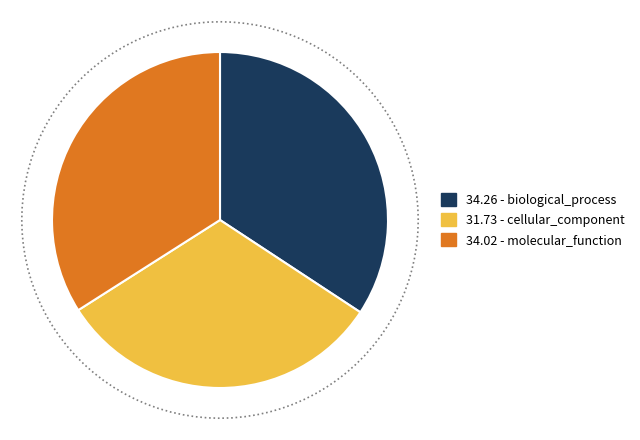

Which slice is the largest?

biological_process